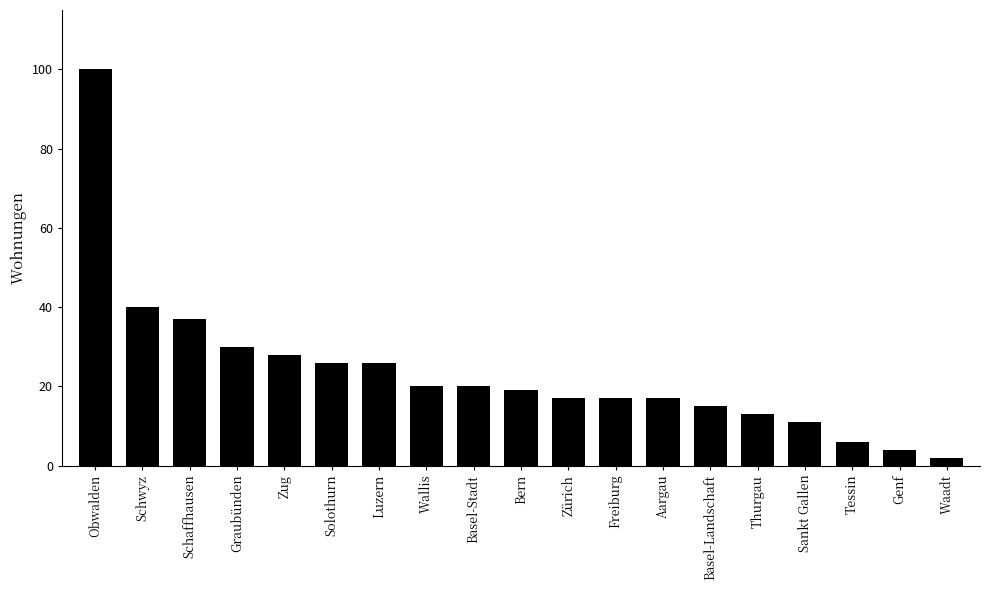

Which label corresponds to the smallest value in the chart?

Waadt